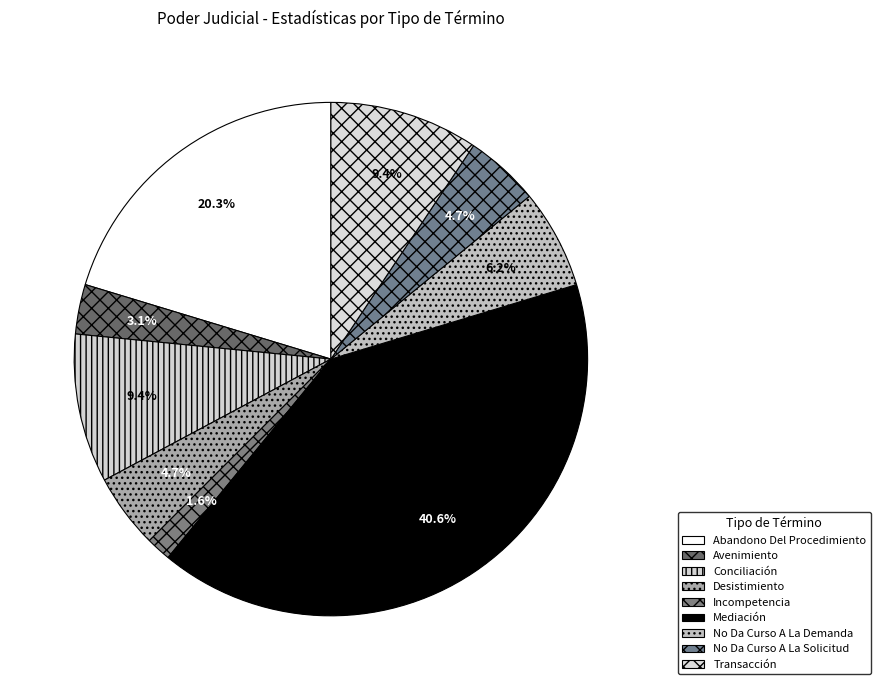

To the nearest percent, what is the difference between the largest and smallest slice percentages?

39%